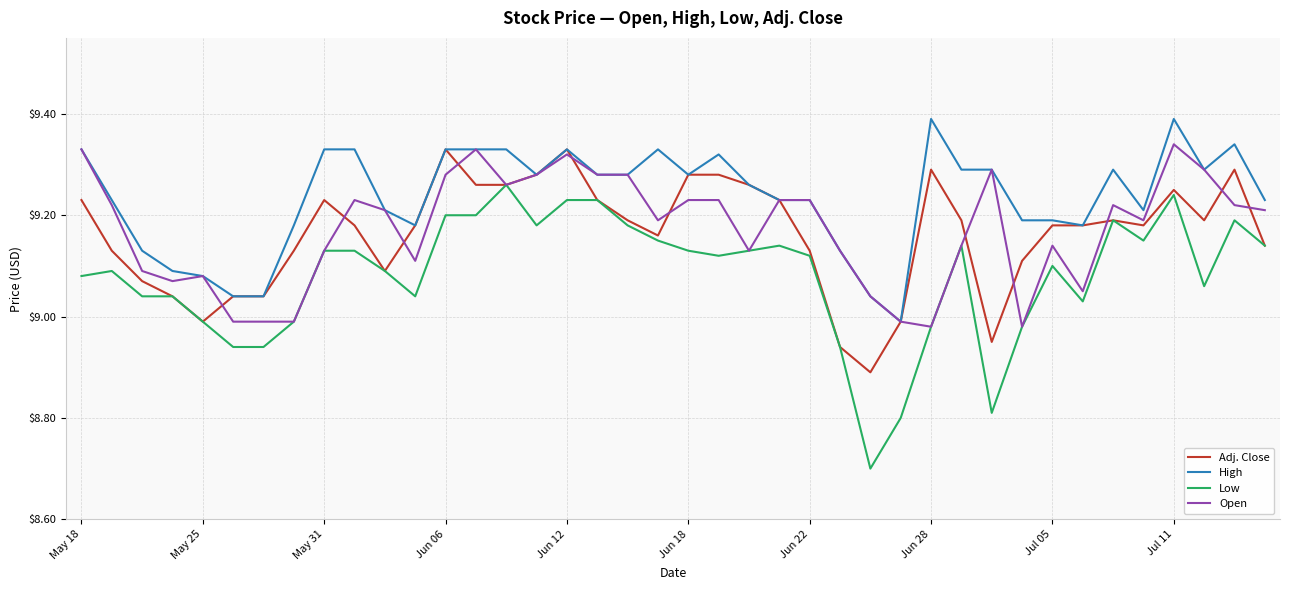

Which series has the largest range (max minus min)?

Low